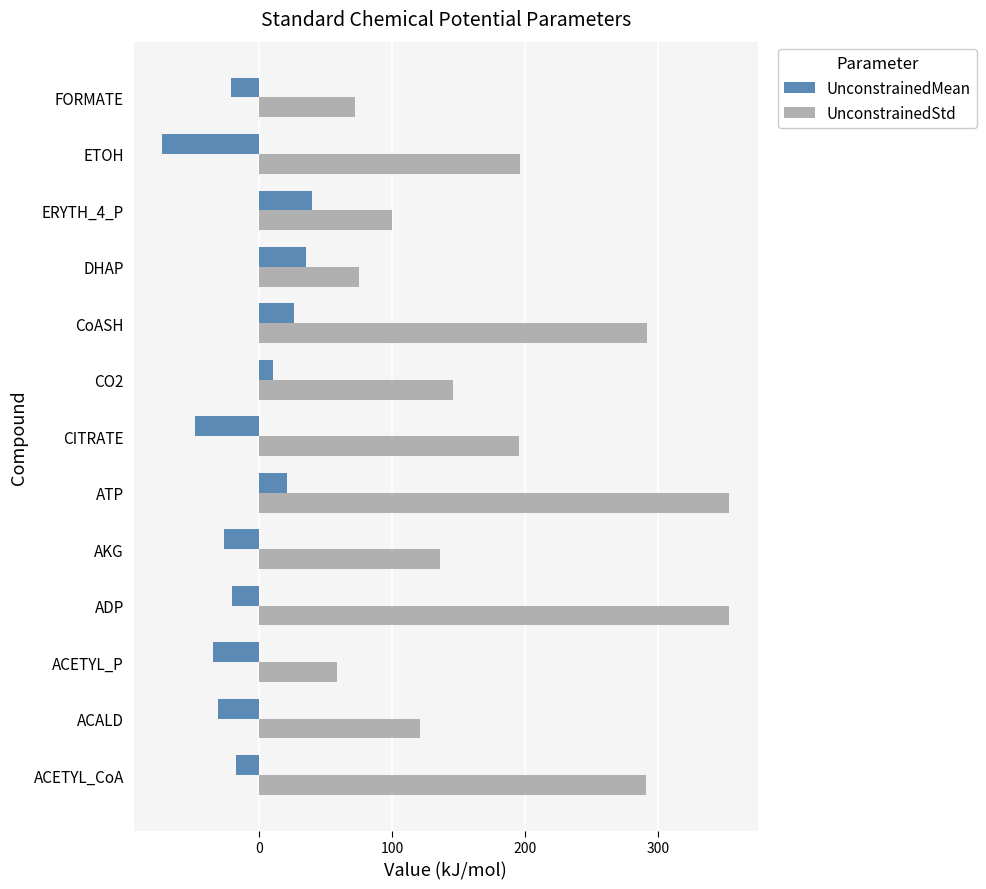

What are all the series names shown in the legend?

UnconstrainedMean, UnconstrainedStd